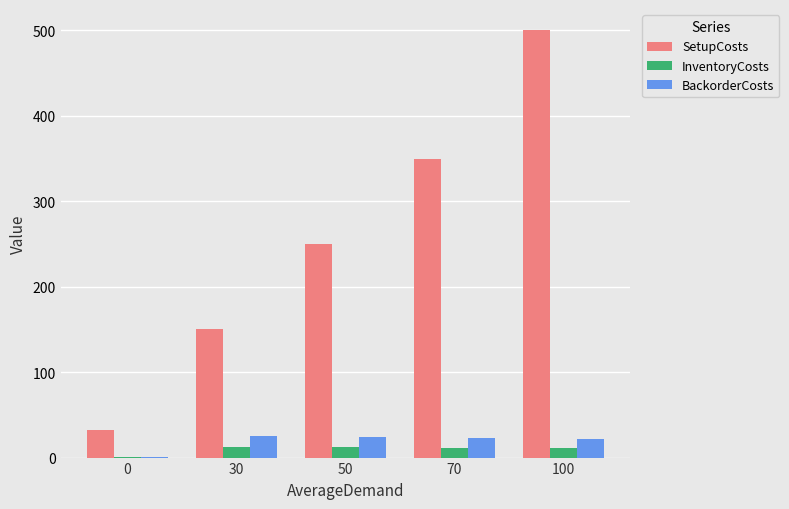

How many series are shown in this chart?

3